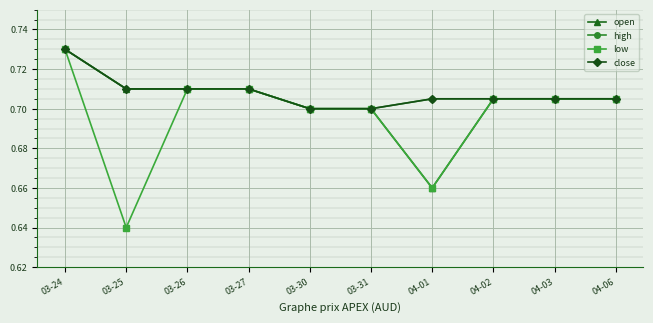

True or false: close and low intersect in this chart.

False